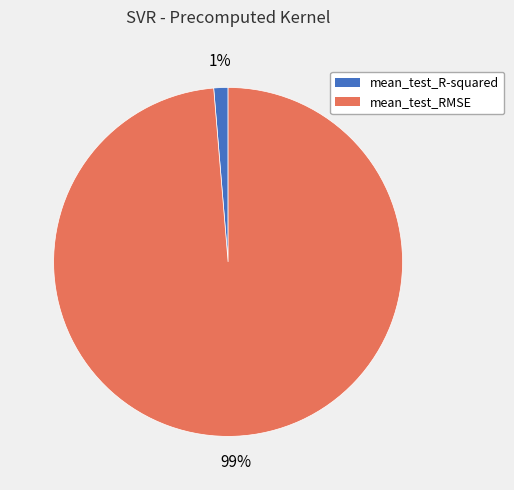

Which slice represents more than half of the pie?

mean_test_RMSE